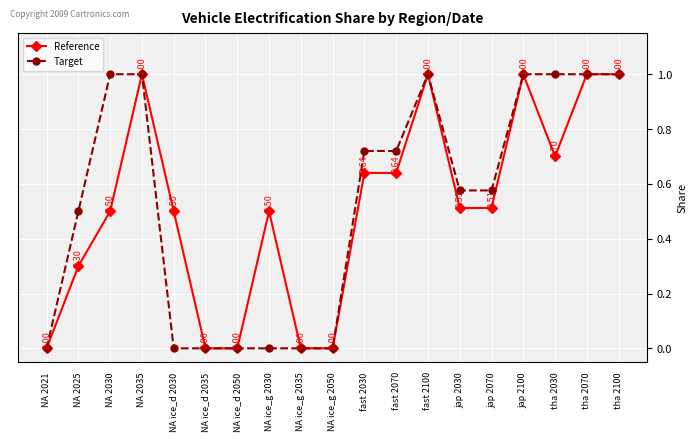

What is the highest value of the Reference series?

1.0